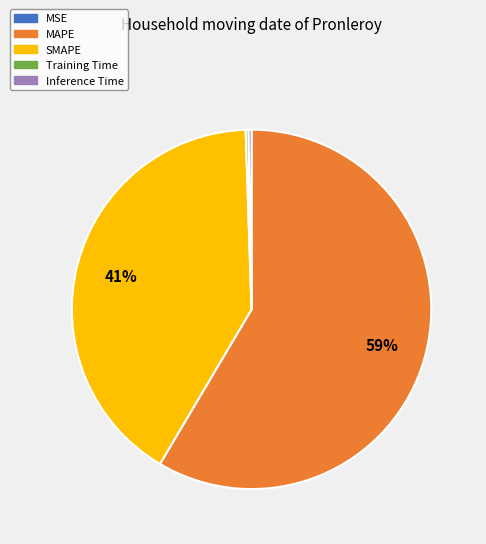

To the nearest percent, what is the average slice percentage?

20%